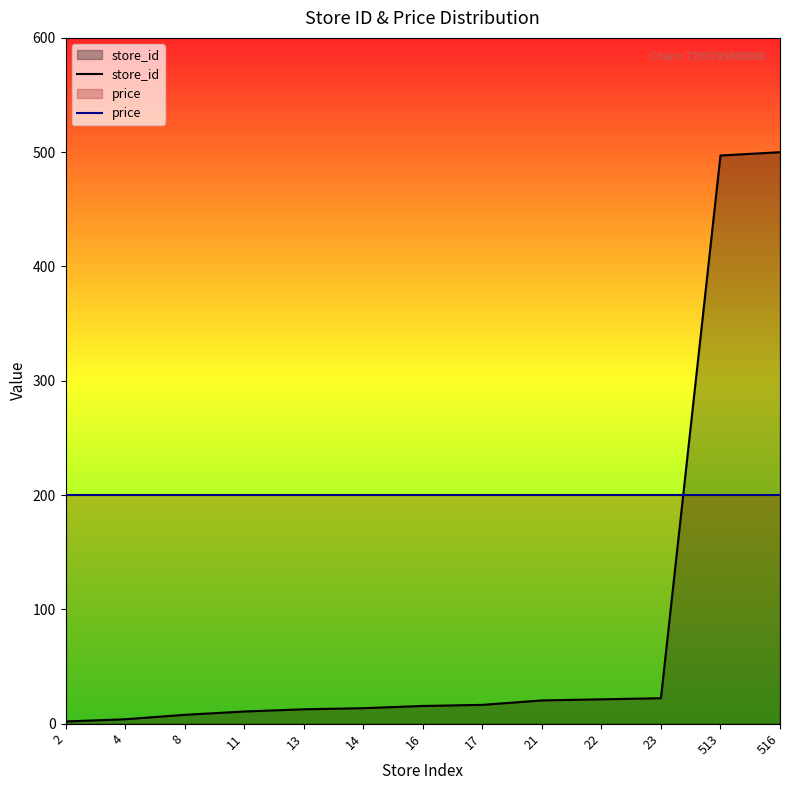

Does the chart display data point markers on the line(s)?

No